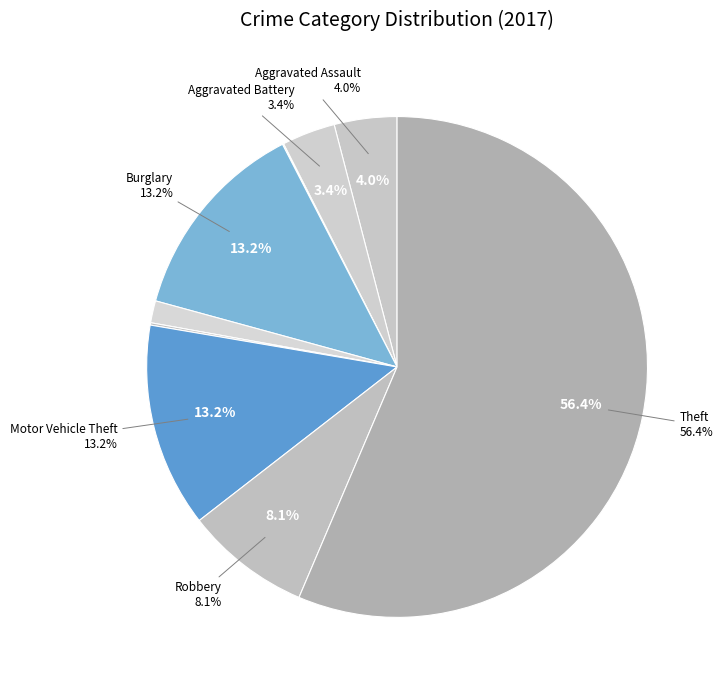

Which category has the biggest portion of the pie?

Theft